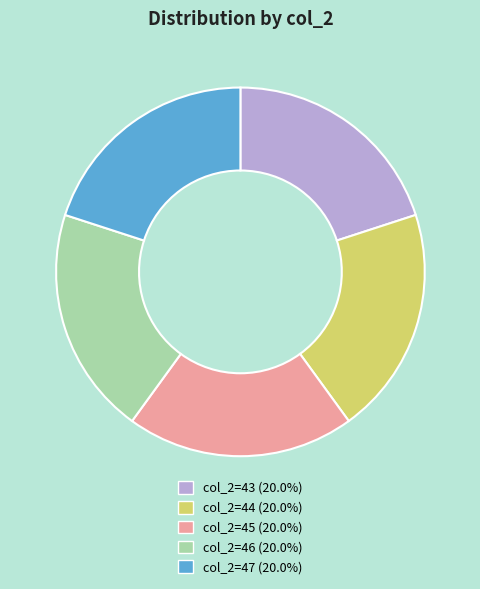

Is there any slice that represents more than half of the pie?

No